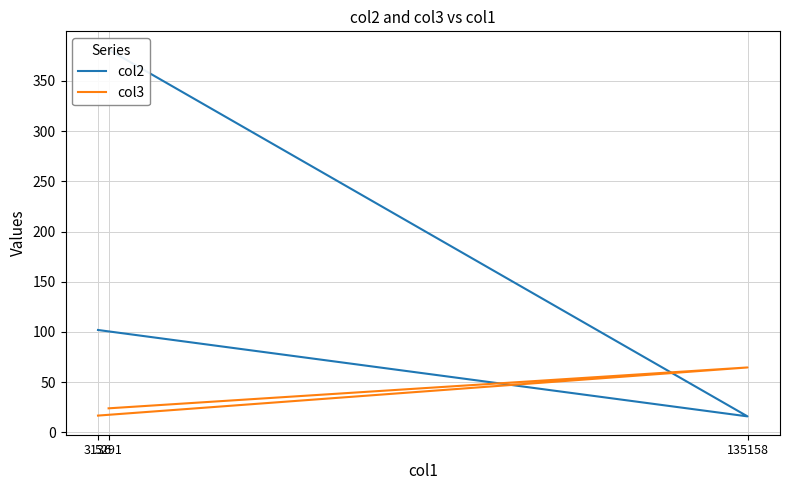

What is the highest value of the col2 series?

381.0